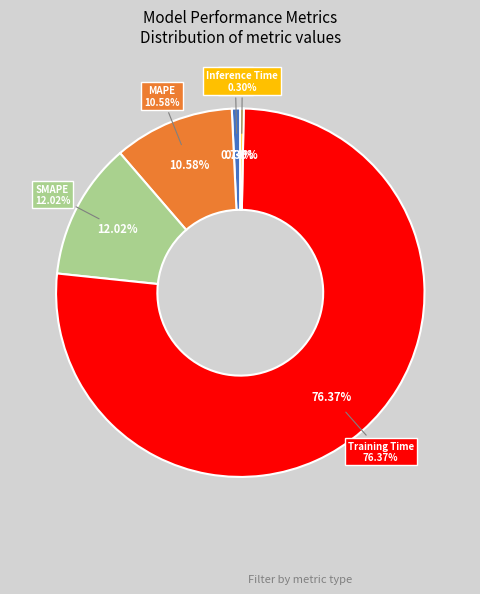

Which slice is the smallest?

Inference Time